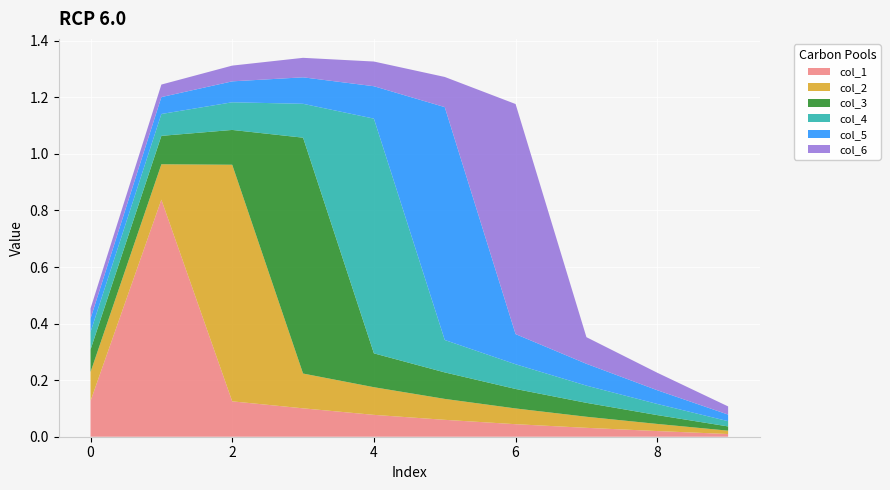

Where is col_3 nearest to the value 0?

9